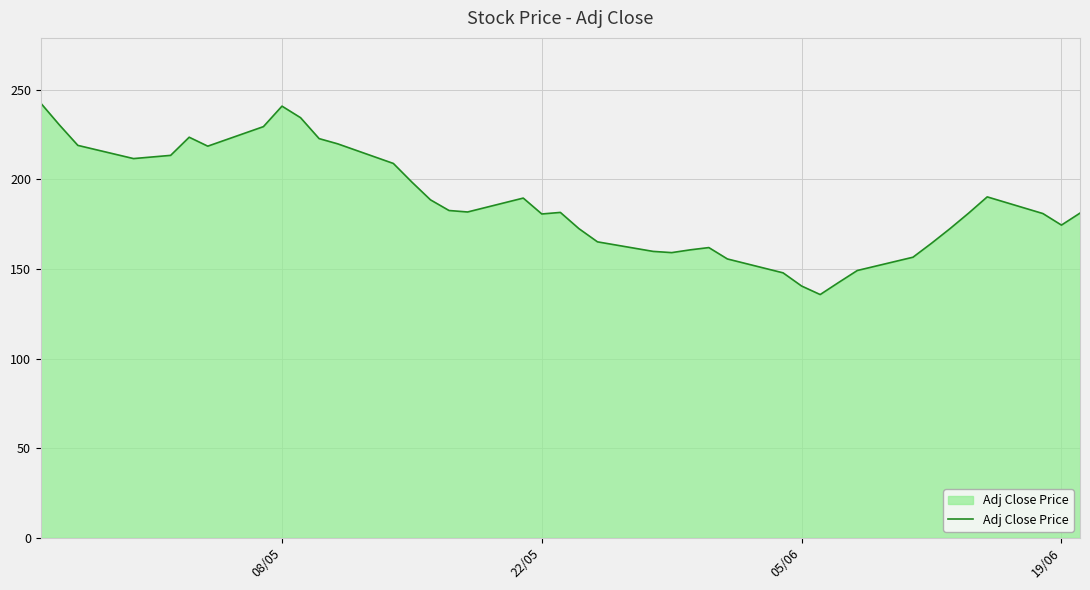

What is the difference between the maximum and minimum values?

106.8